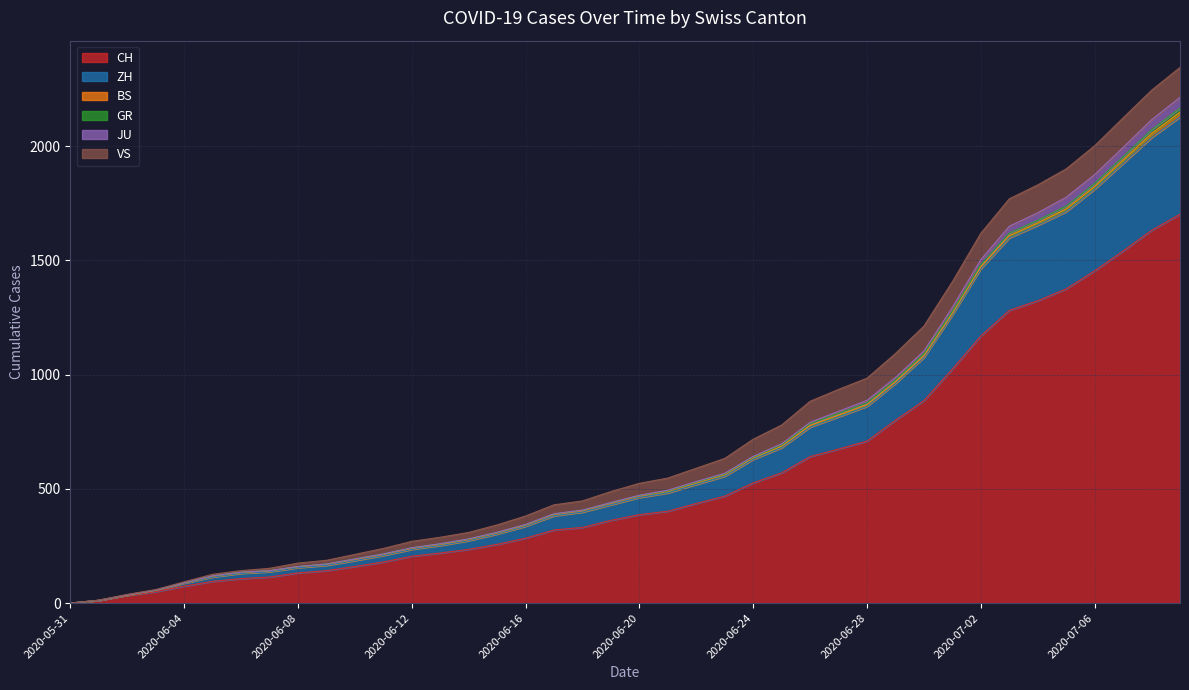

How many values in the CH series are below 387?

20